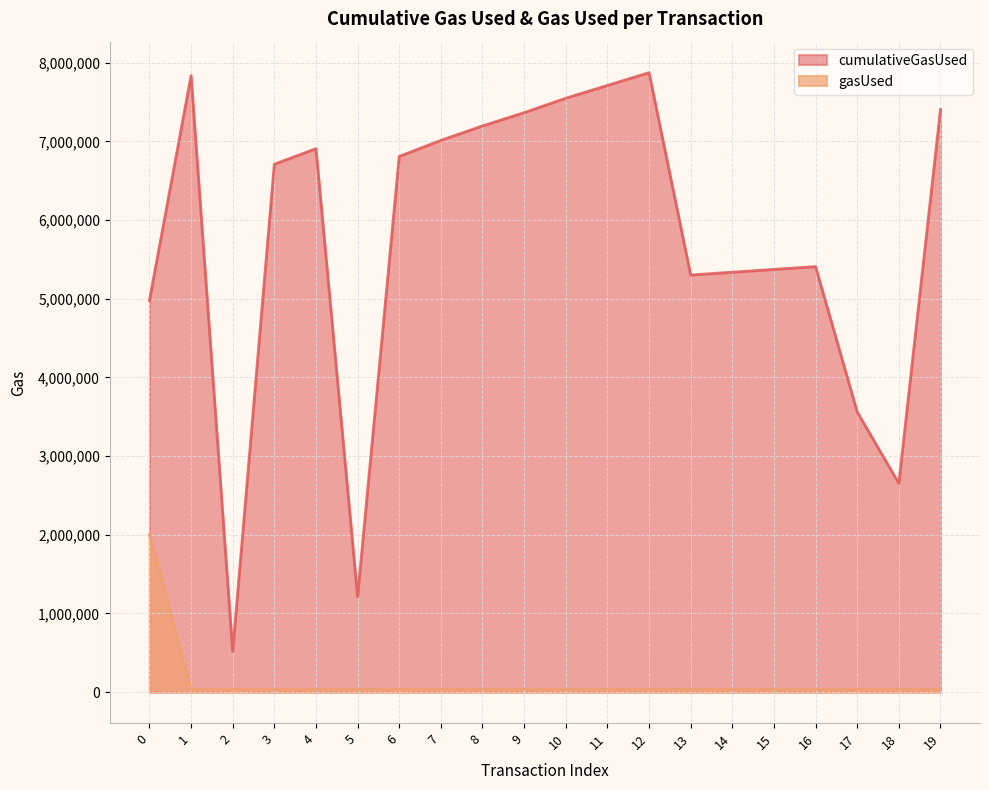

What is the greatest value displayed?

7873531